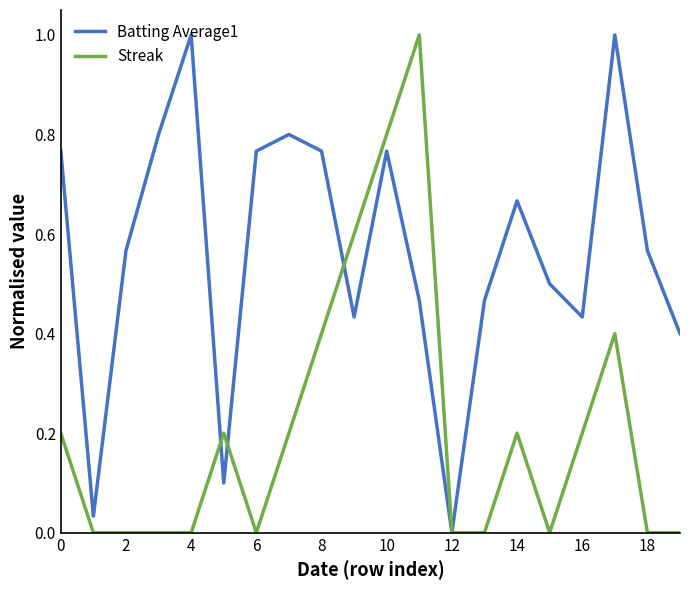

Rank the series by their average value, from highest to lowest.

Batting Average1, Streak